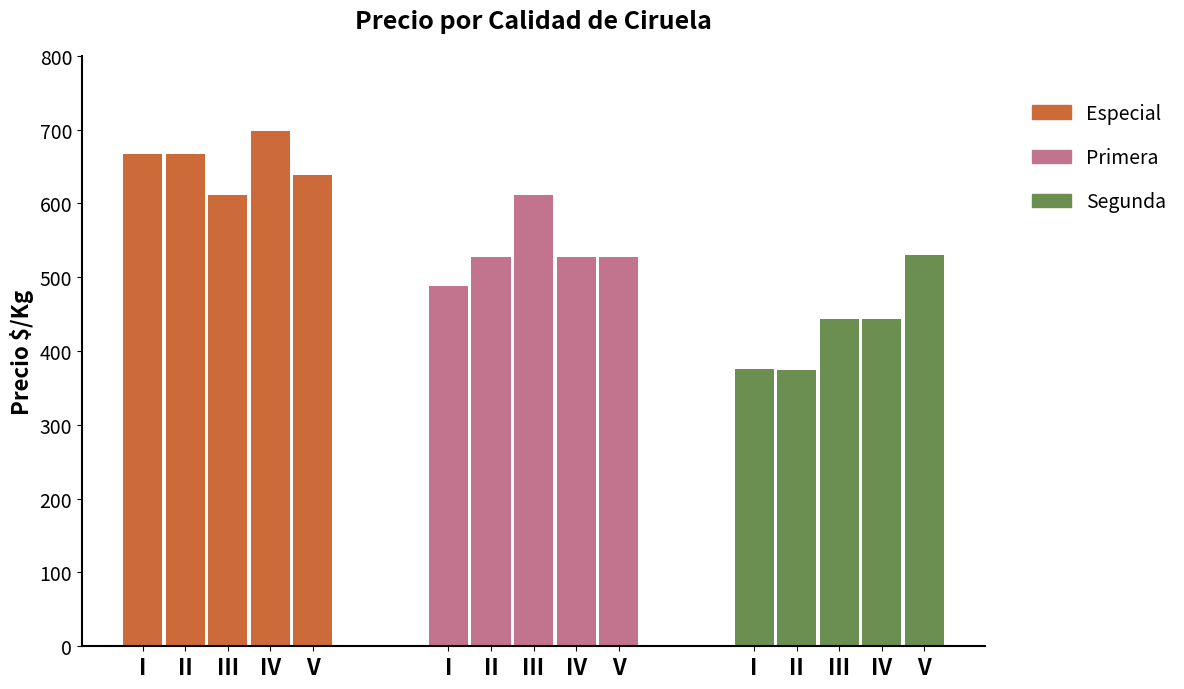

What is the value of the Primera bar at the 3rd from the left?

611